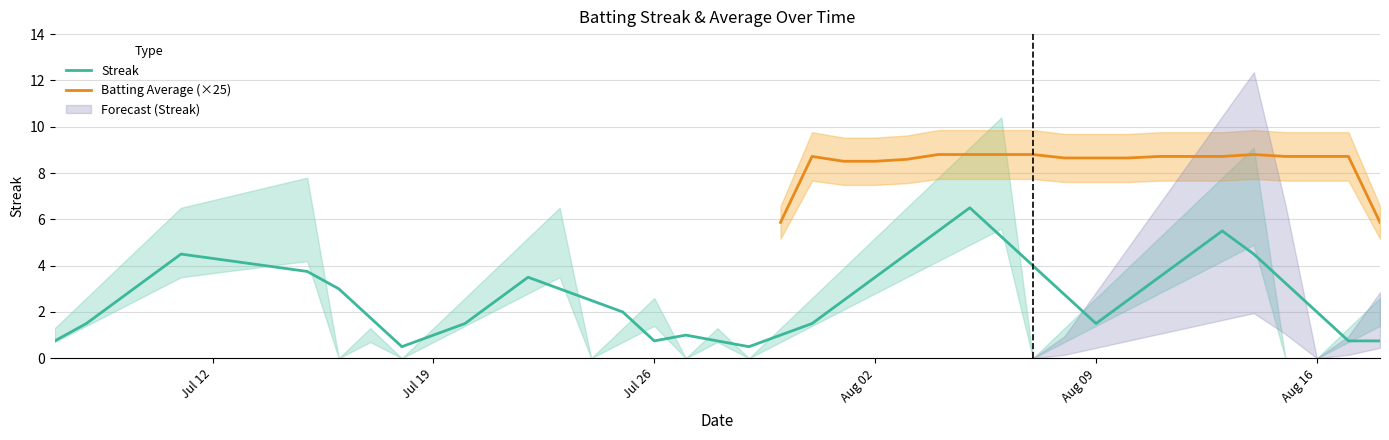

What is the highest value of the Streak series?

6.5